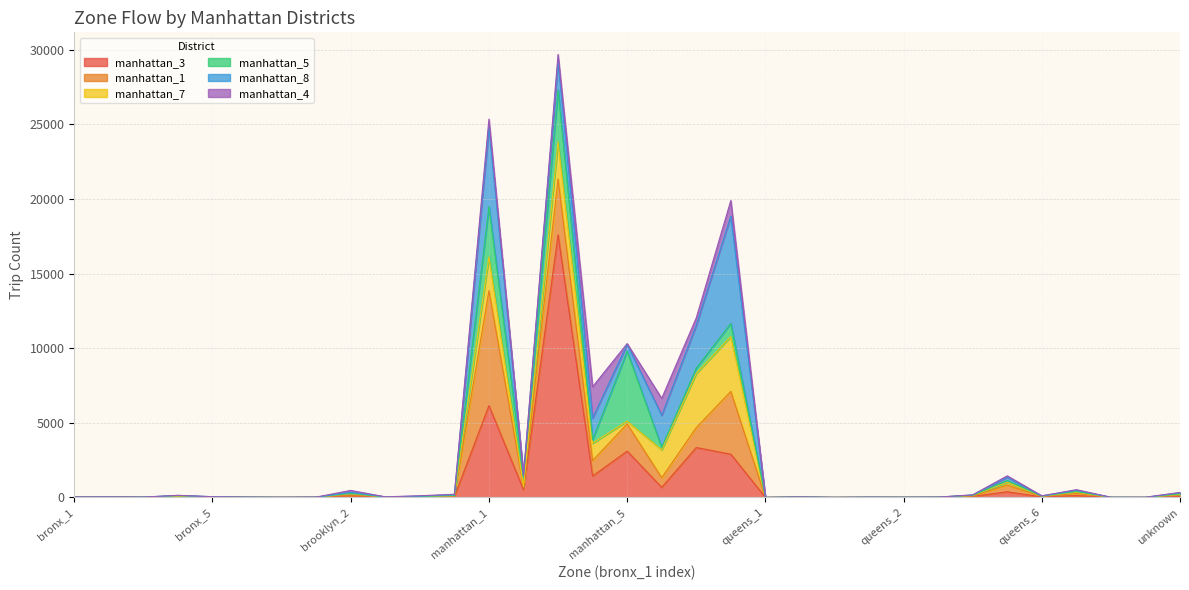

In manhattan_3, how many points are lower than both neighbors (excluding endpoints)?

10